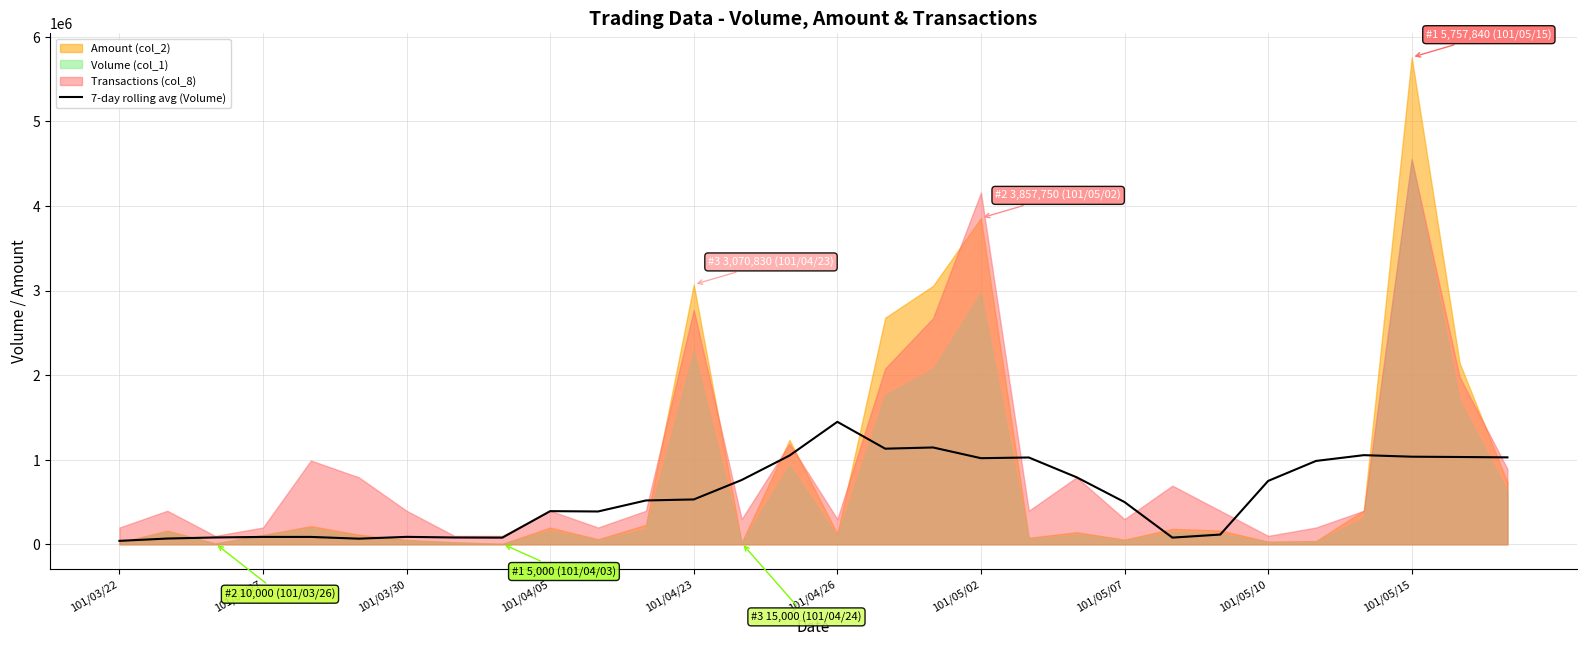

What is the maximum value for 7-day rolling avg (Volume)?

1448000.0